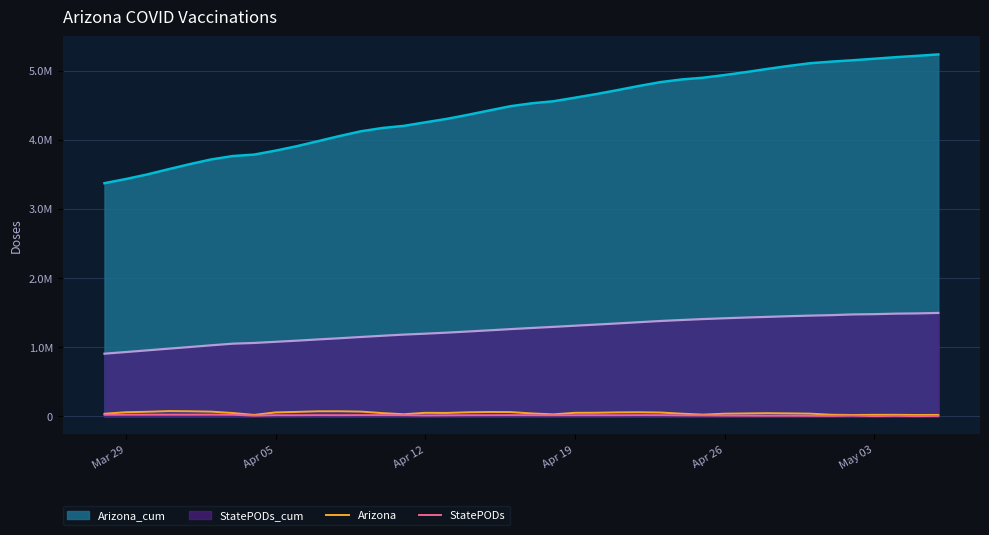

True or false: Arizona and StatePODs cross at least once.

False